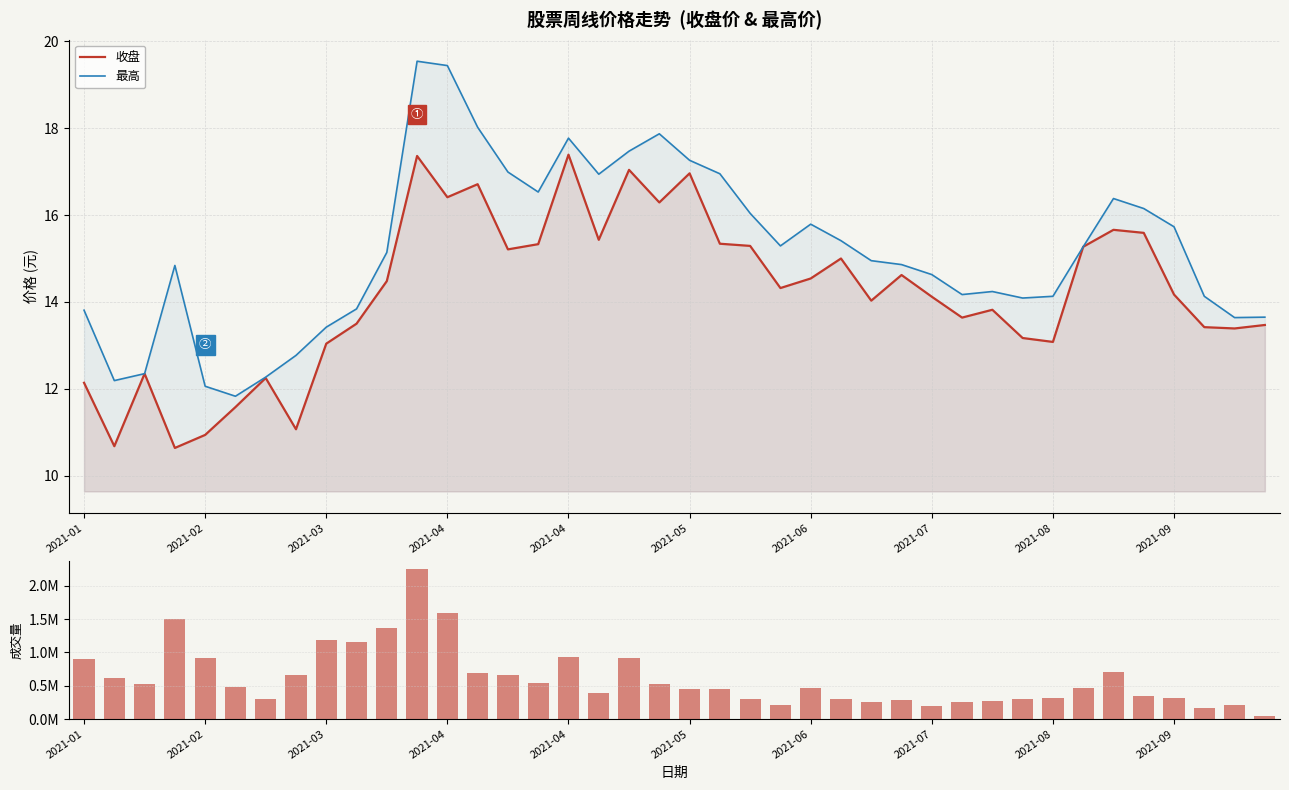

Rank the series at 2021-04 from highest to lowest value.

成交量, 最高, 收盘